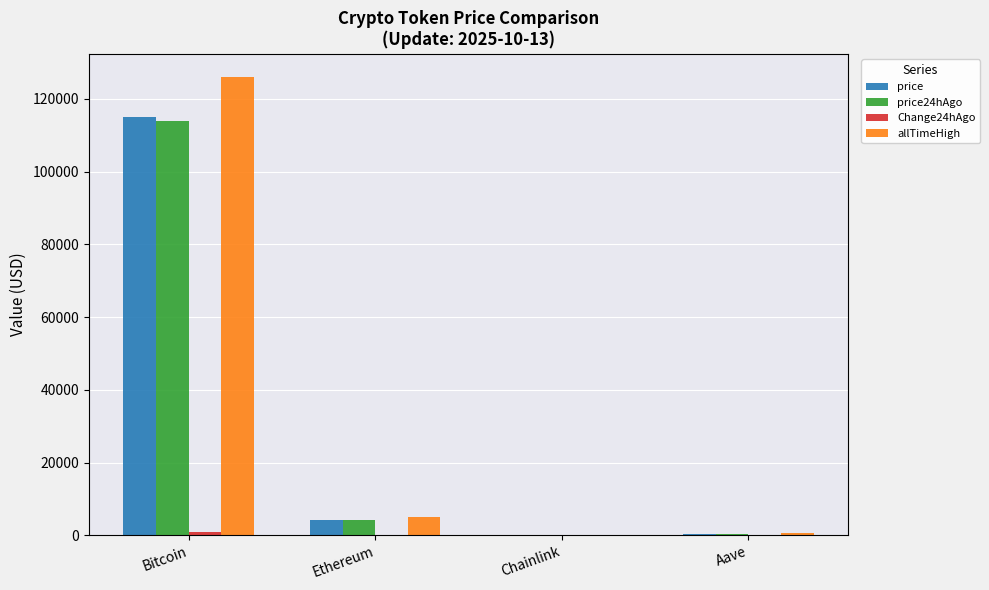

At which category is the sum across all series the highest?

Bitcoin